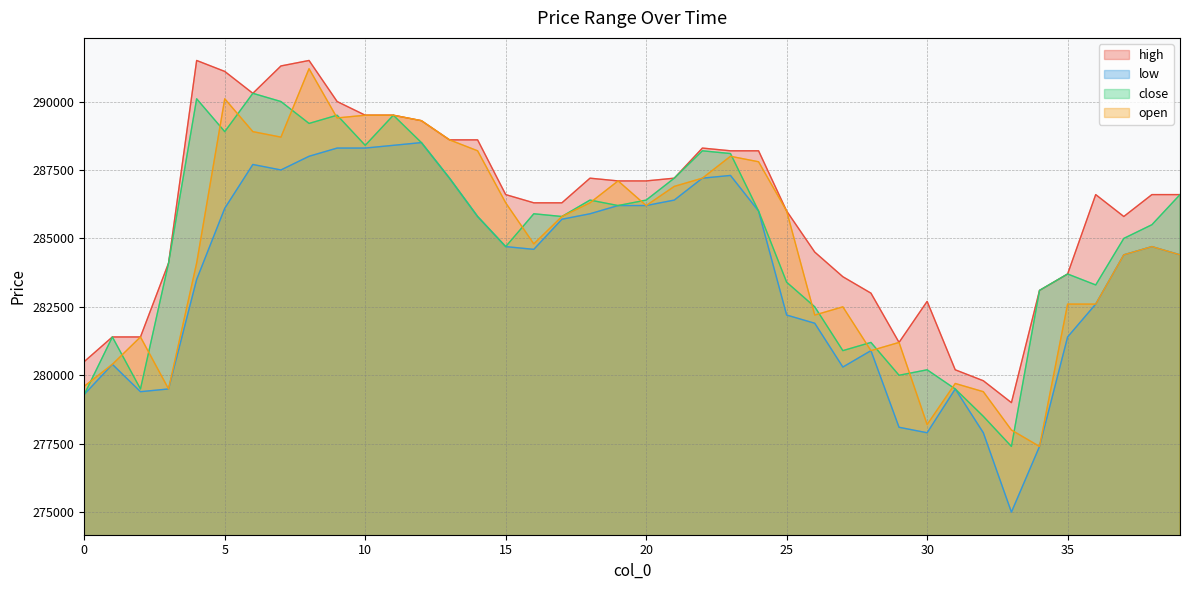

How many data points in open are less than 285800?

20